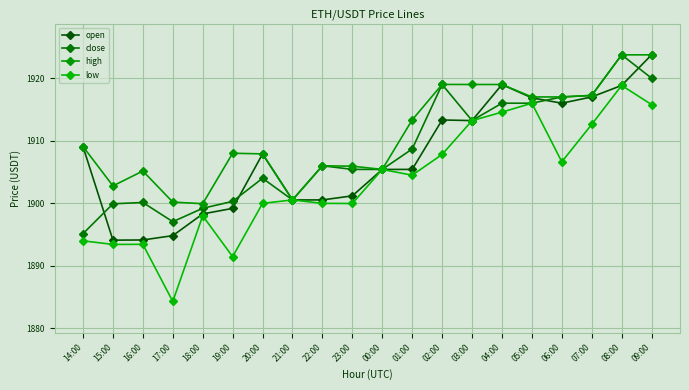

Is this an area chart (filled region under the line)?

No